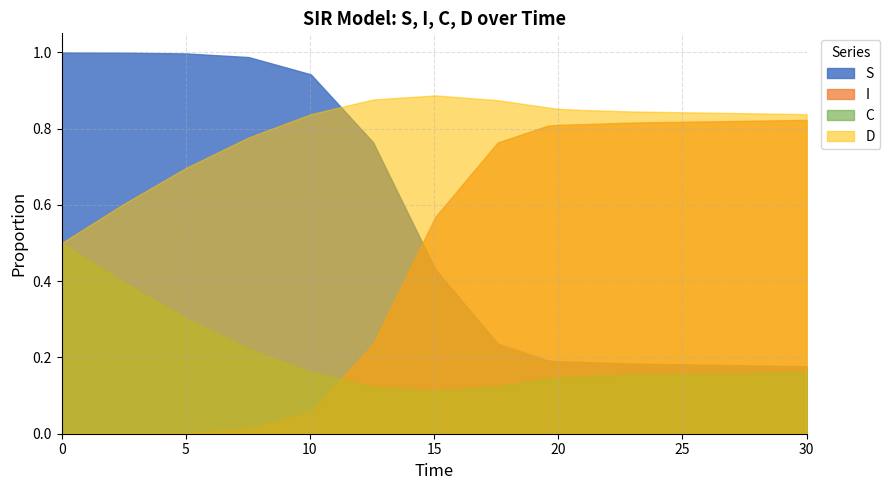

List the series in order of their overall mean, lowest first.

C, S, I, D